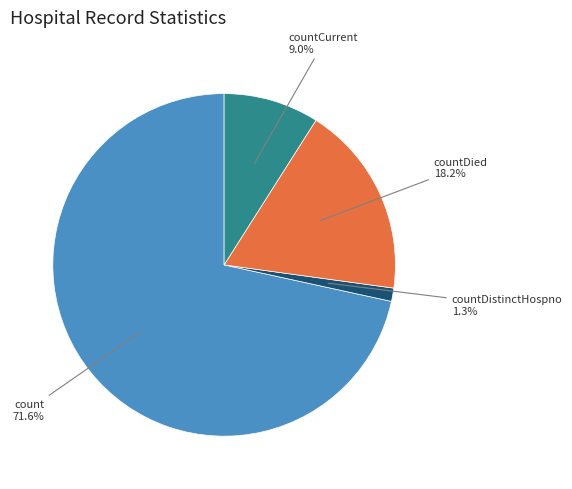

Is there any slice that represents more than half of the pie?

Yes